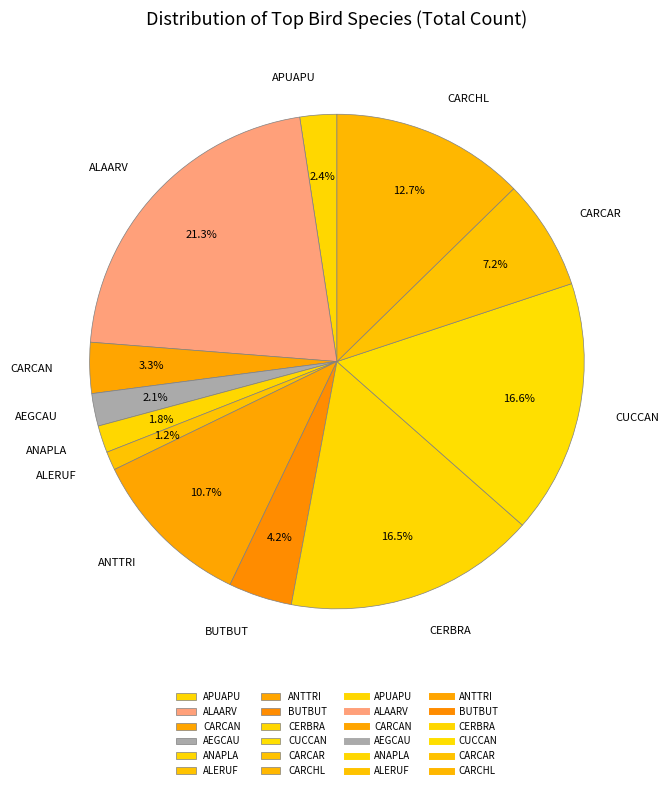

What is the largest slice in the pie chart?

ALAARV